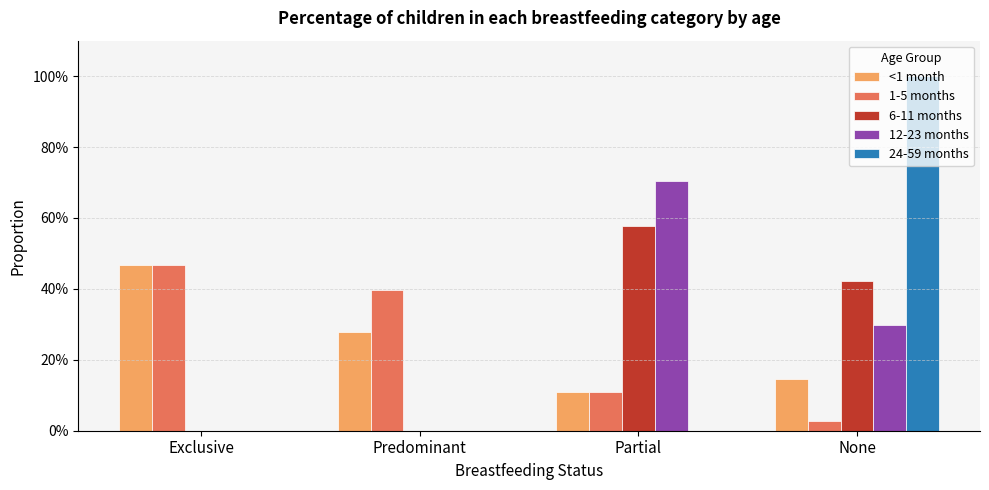

The value of 24-59 months at Exclusive is -0.5. True or false?

False